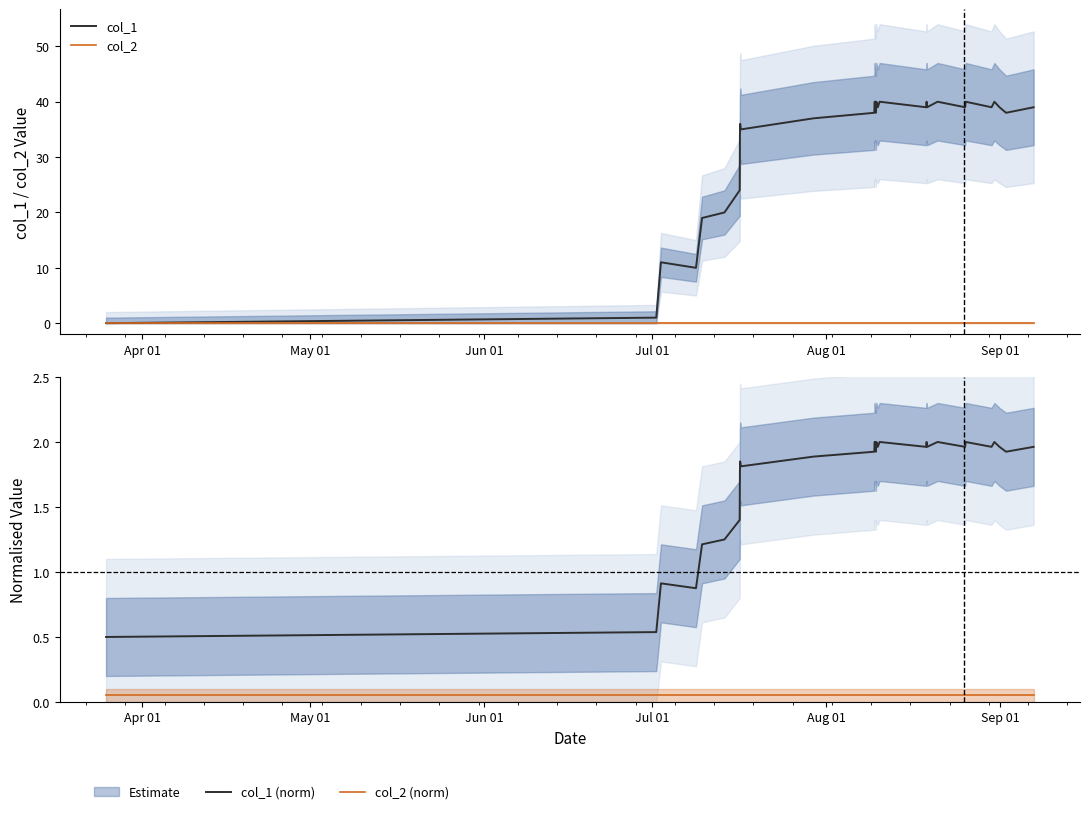

What is the value of the col_1 (norm) point at the 29th from the left?

2.0